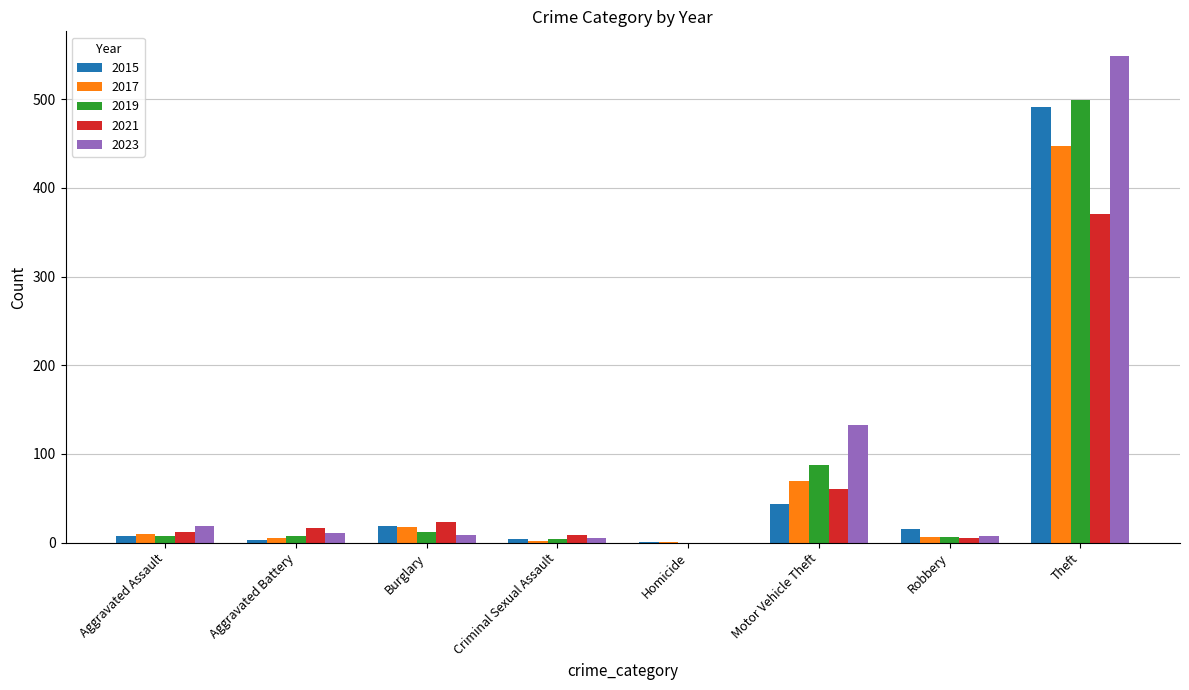

What is the spread (max minus min) of values at Criminal Sexual Assault?

7